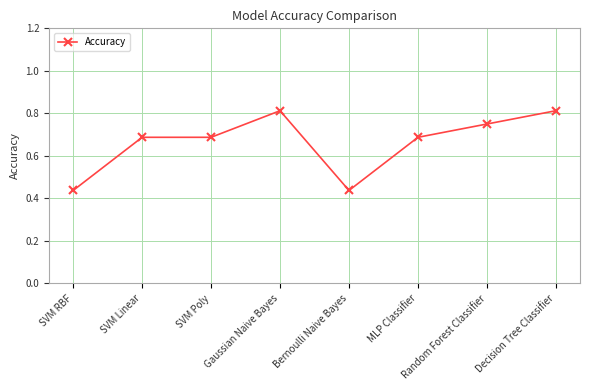

How many values are between 0 and 1?

8